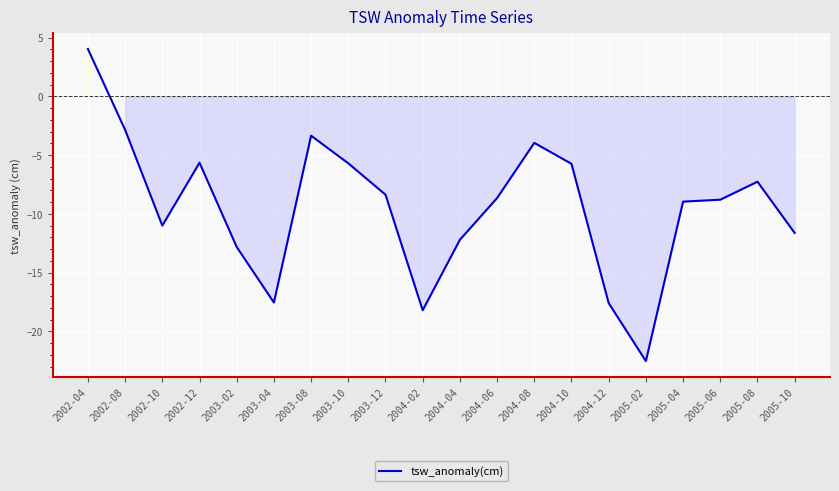

How many lines are shown in the chart?

1